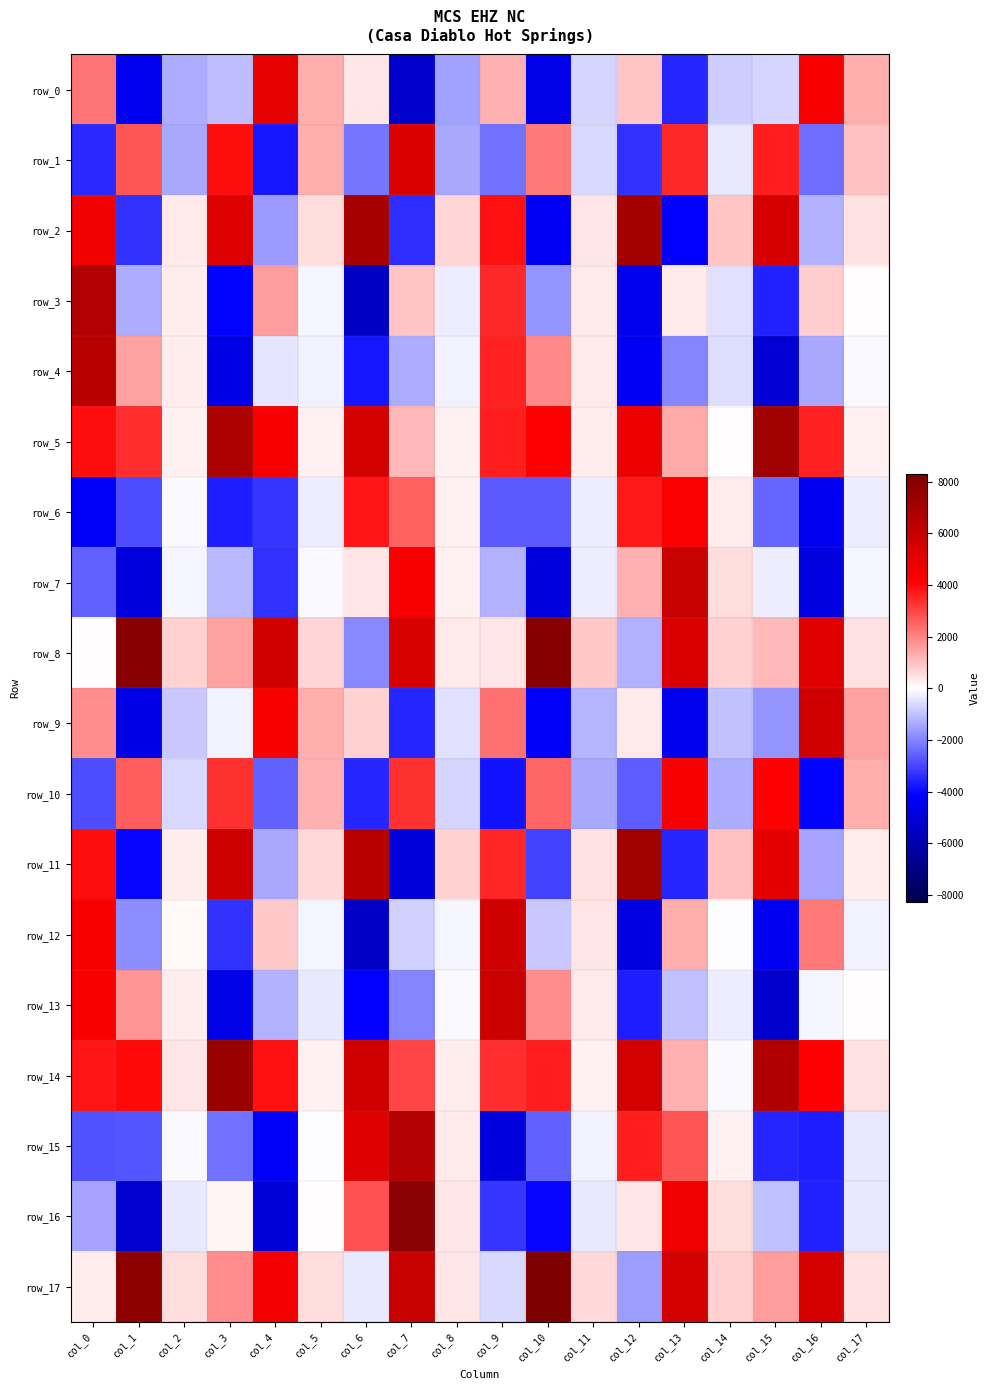

What is the difference between the maximum and minimum values in the row_17 series?

9871.0